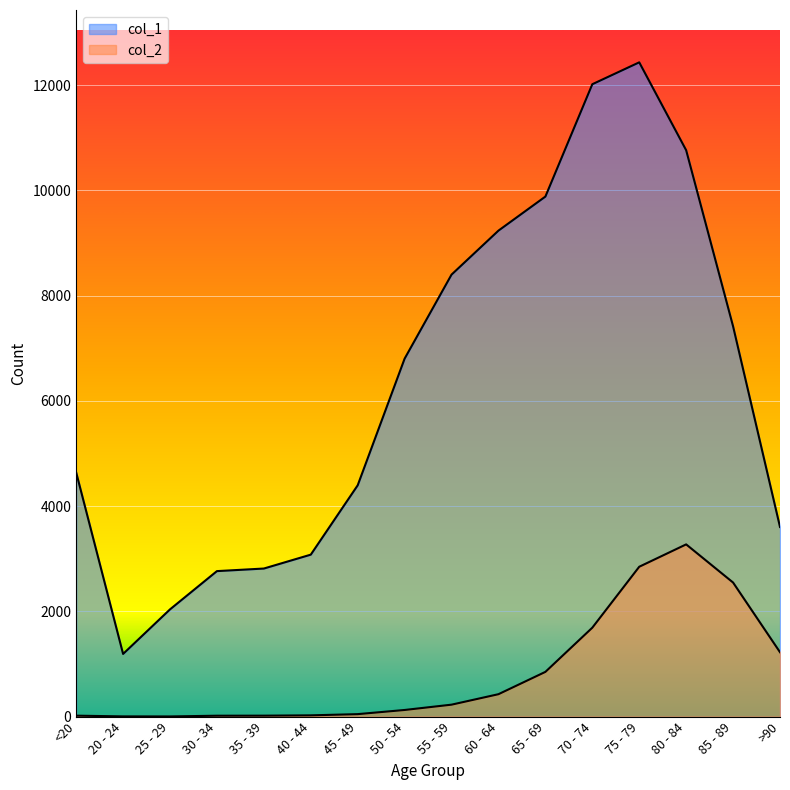

How many values in the col_1 series exceed 6803?

7